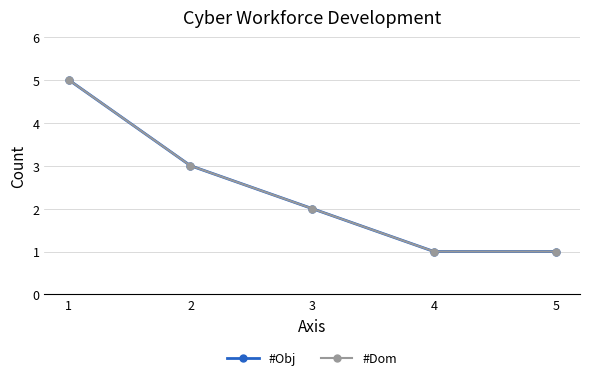

Does the chart have visible grid lines?

Yes